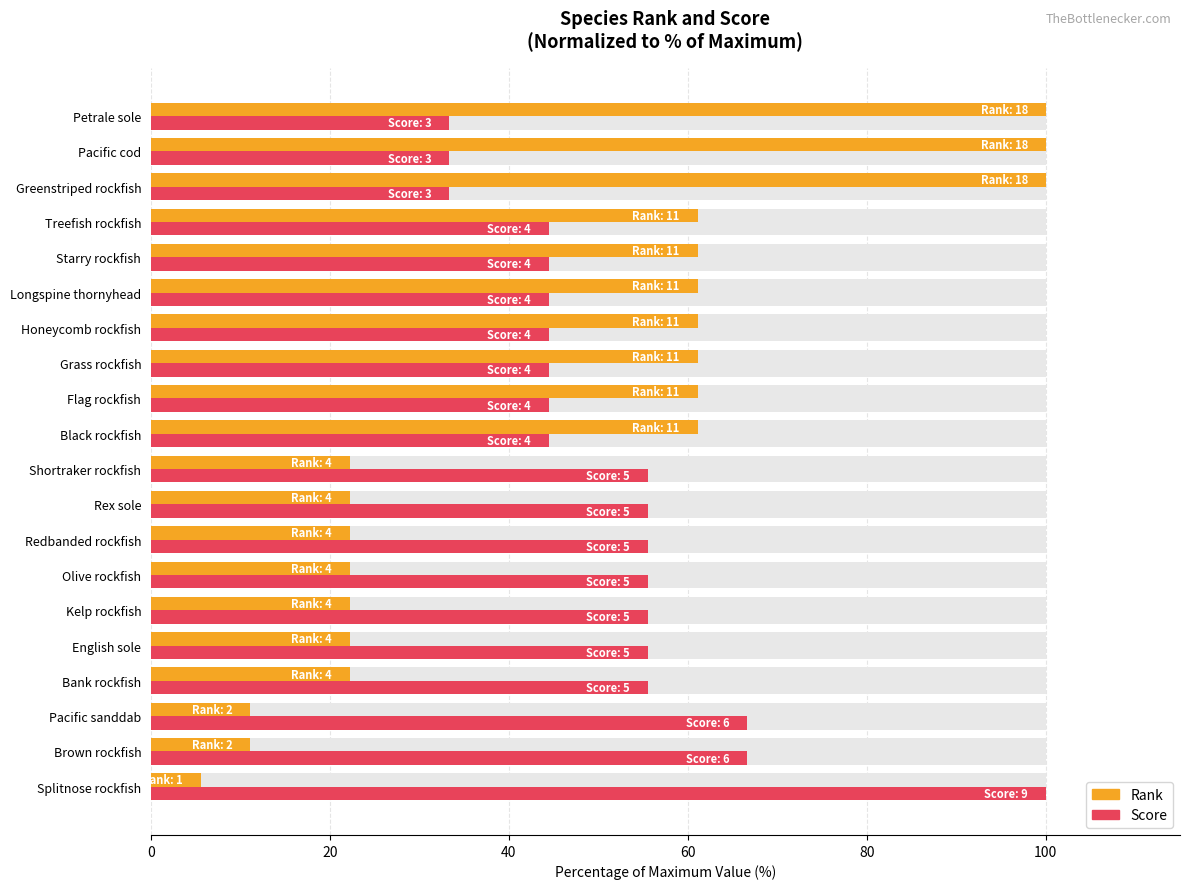

The value of Score at 18 is 9.2. True or false?

False